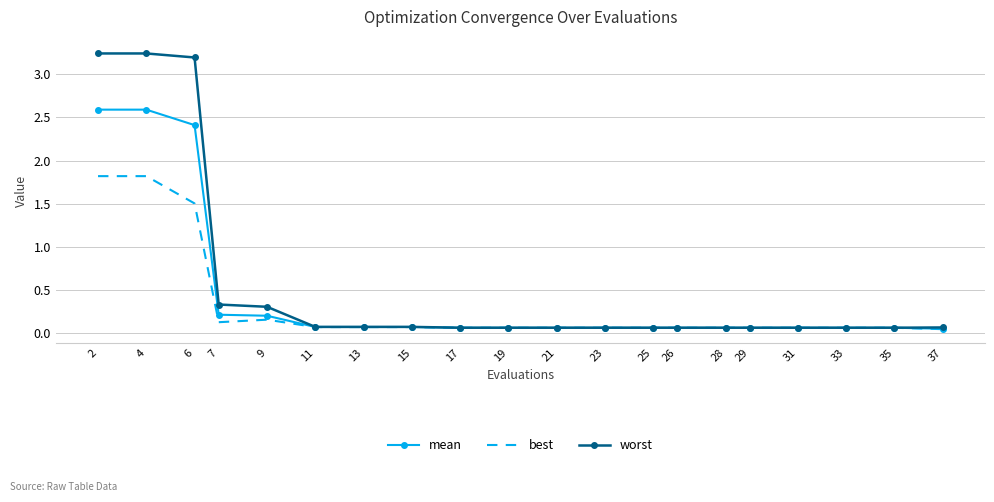

The mean series shows 0.9 at 4. True or false?

False